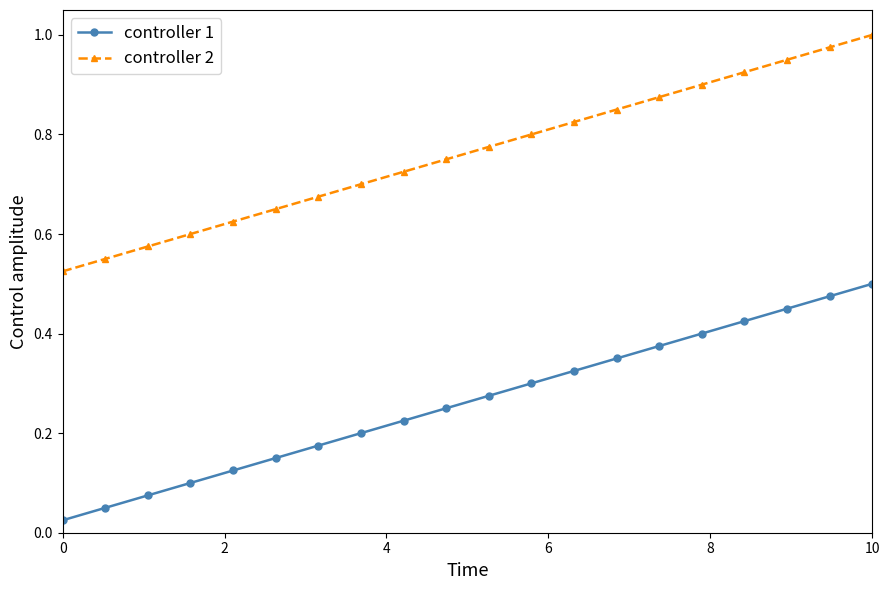

List the series in order of their peak value, lowest first.

controller 1, controller 2